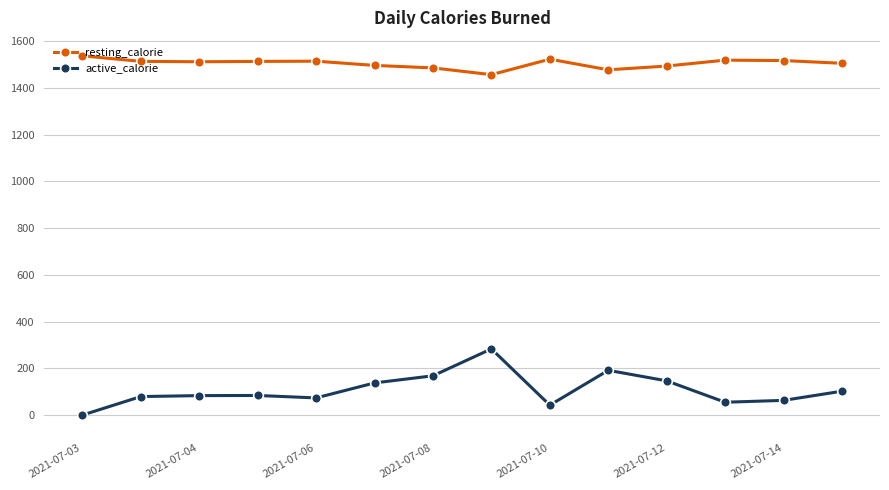

Which series has the largest range (max minus min)?

active_calorie